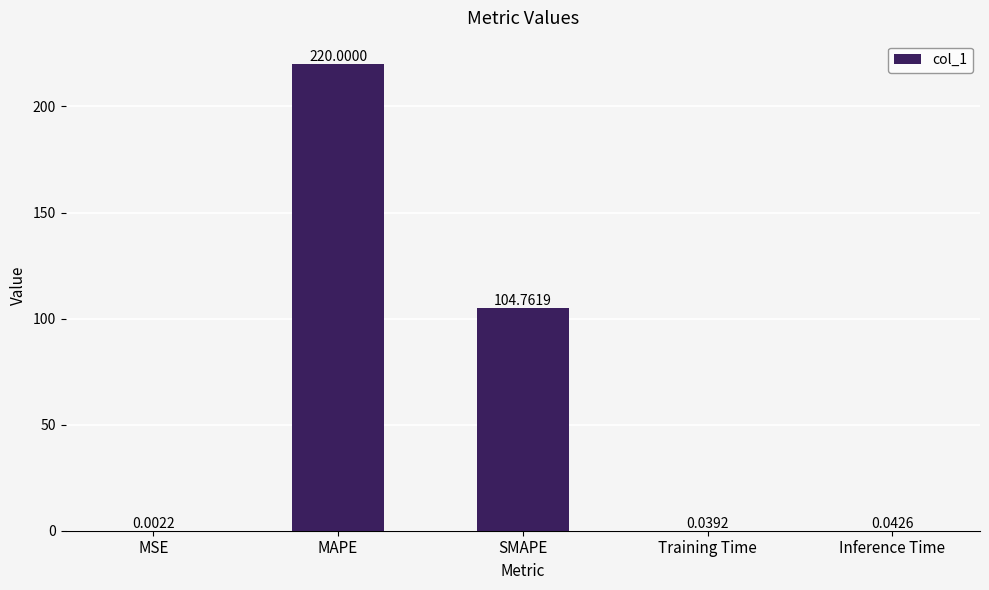

Between Inference Time and MAPE, which is larger?

MAPE